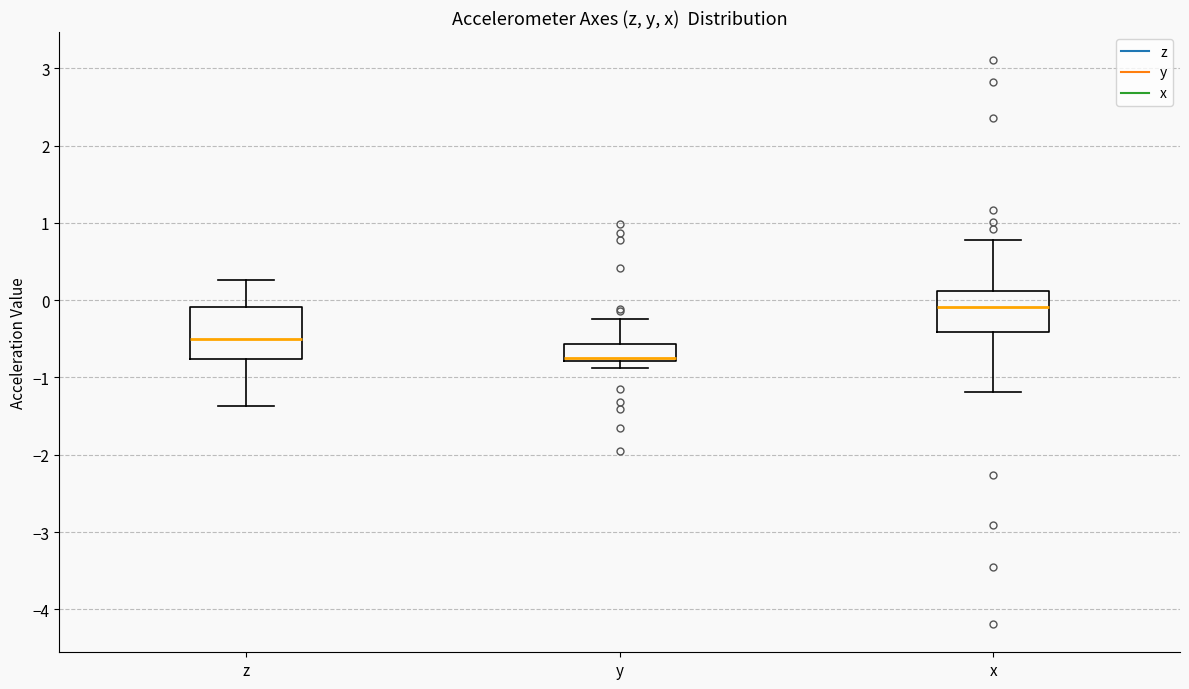

Where is the upper edge of the box for y on the y-axis? The values are not printed on the chart, so give them approximately, as read against the axis.

-0.6